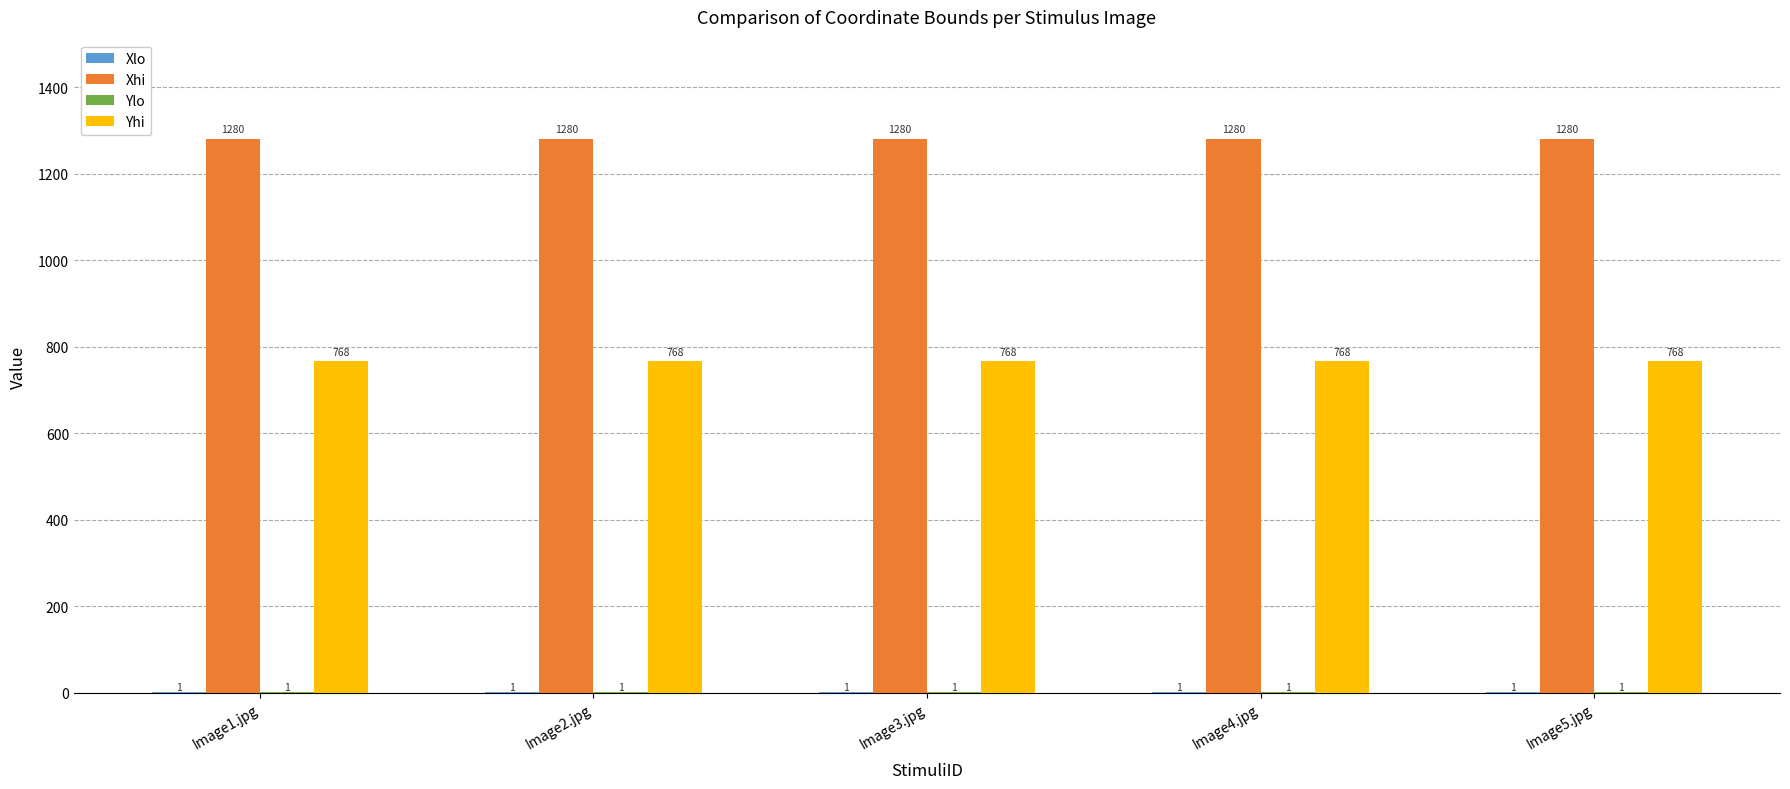

What is the total value across all series at Image4.jpg?

2050